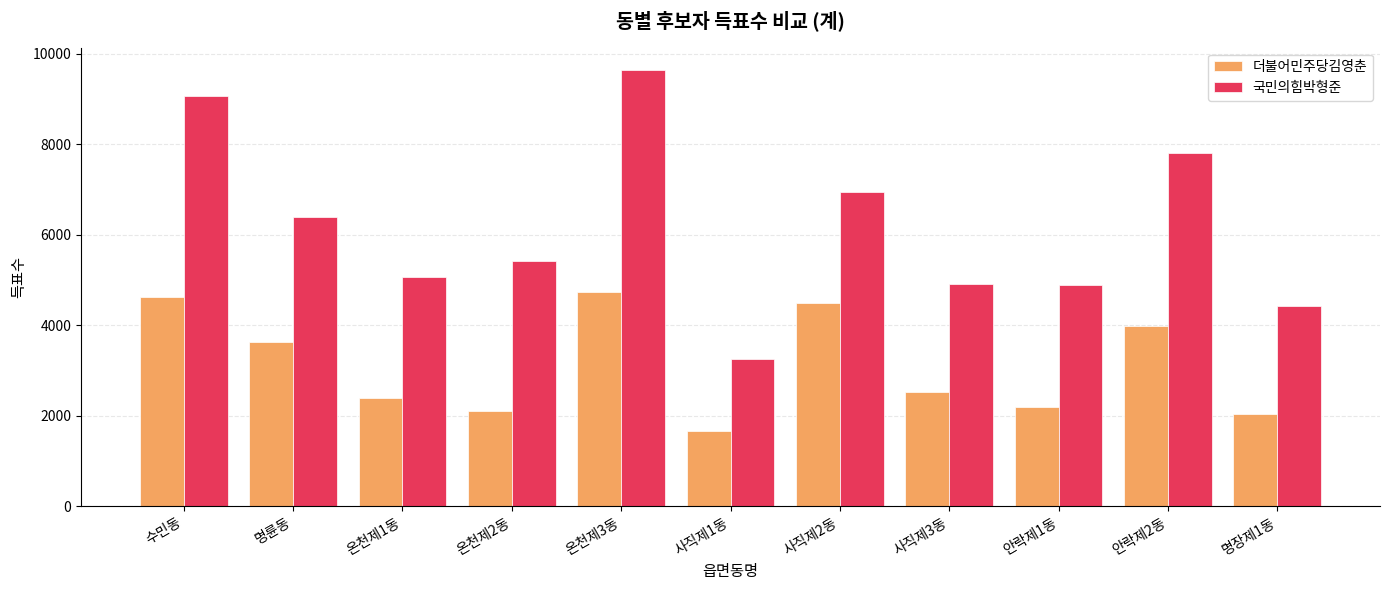

Which category has the highest value in the 더불어민주당김영춘 series?

온천제3동